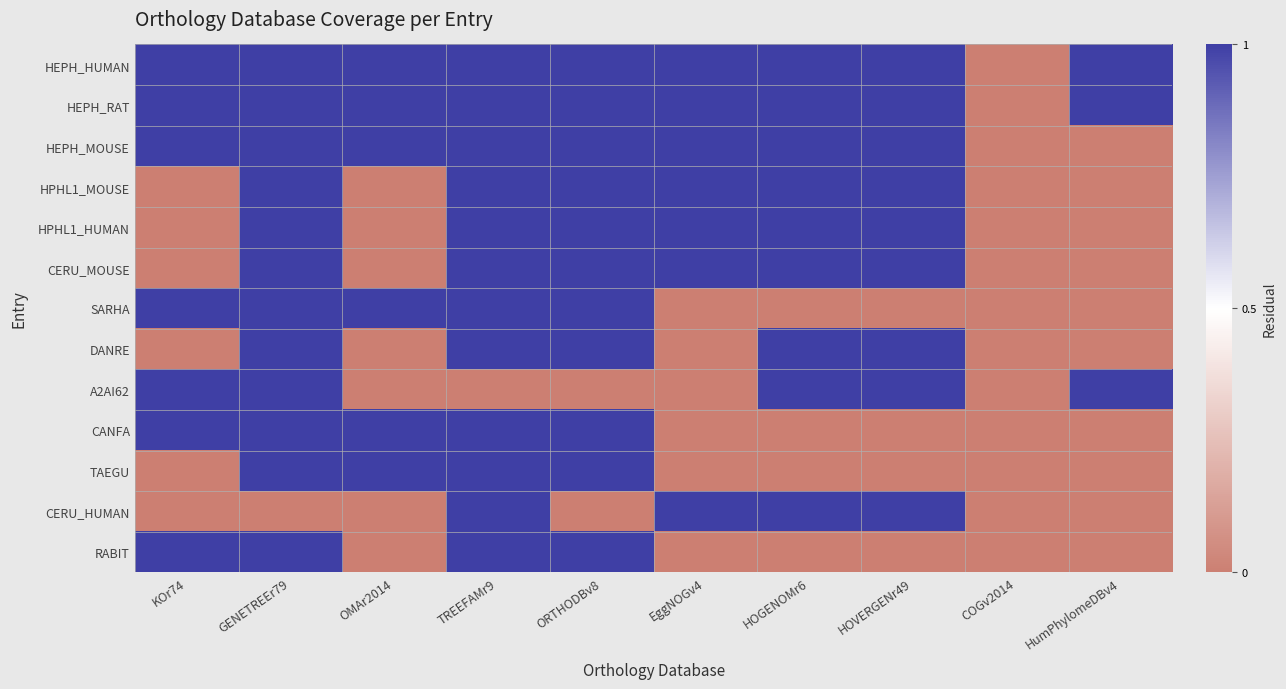

Between HumPhylomeDBv4 and ORTHODBv8, which is larger?

HumPhylomeDBv4